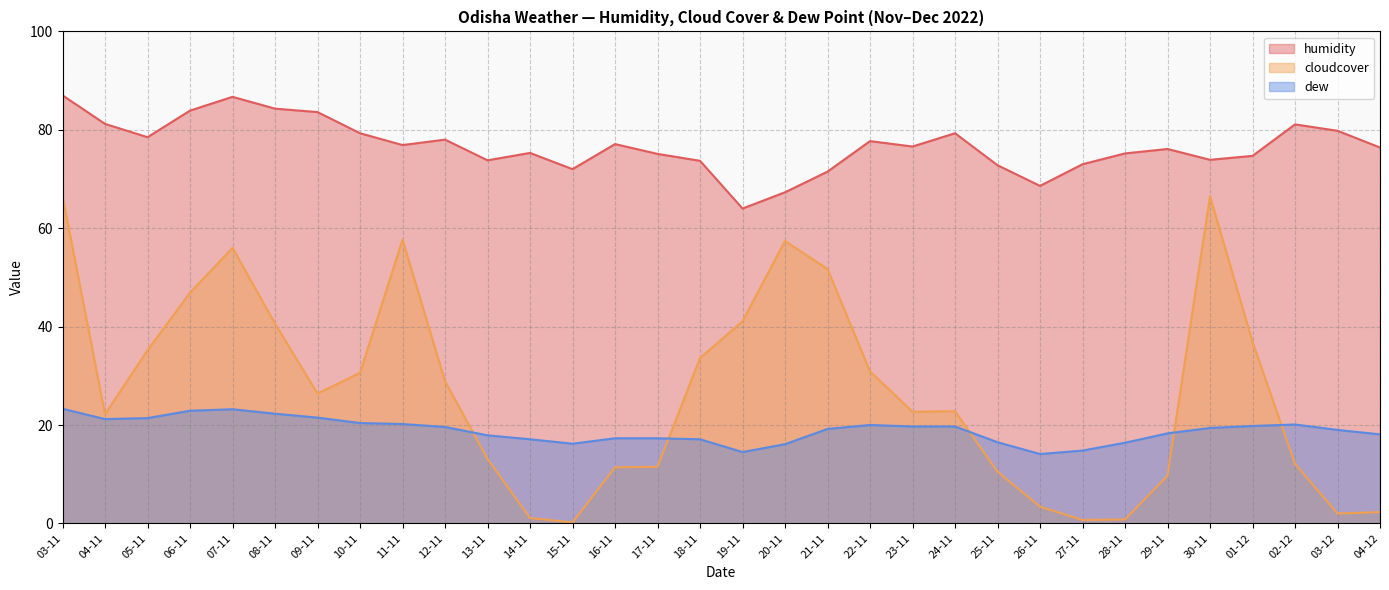

At which category is the sum across all series the highest?

03-11